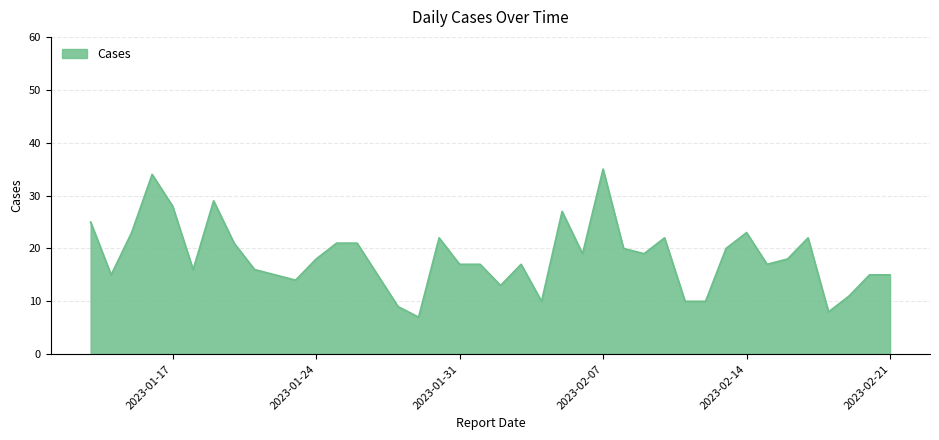

What is the greatest value displayed?

35